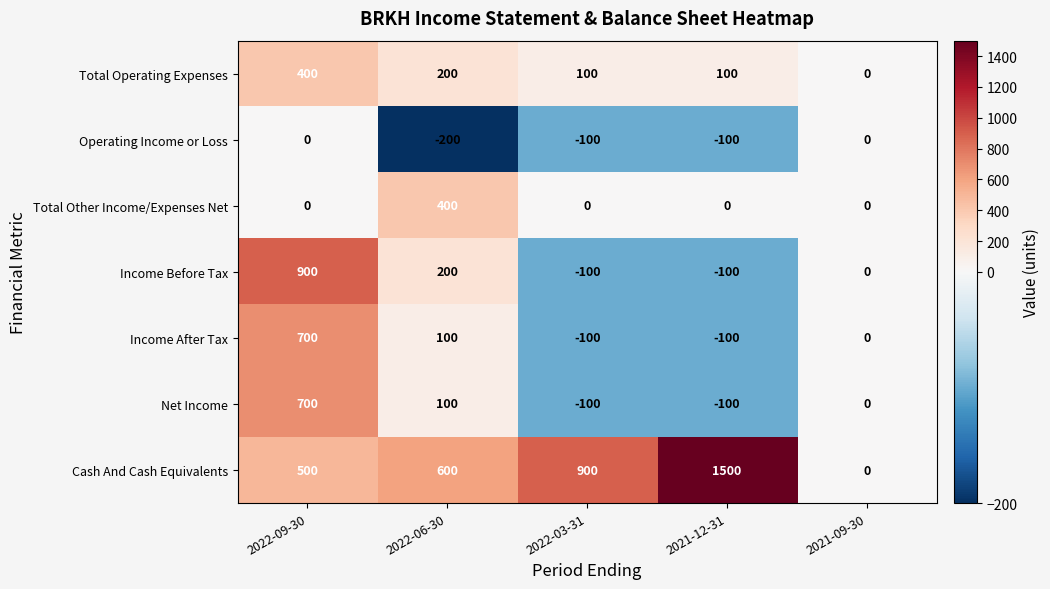

What is the sum of all Operating Income or Loss values?

-400